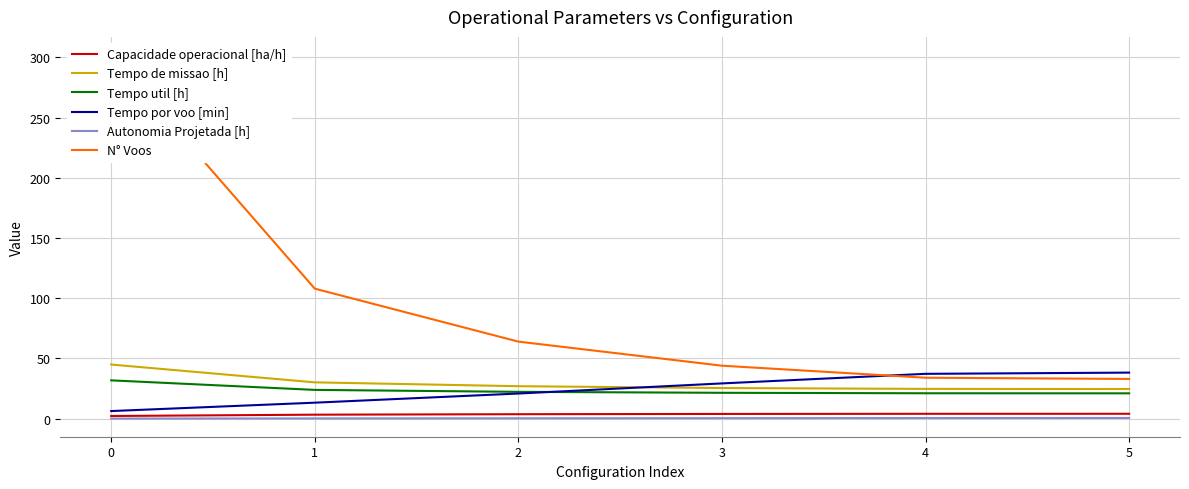

The value of Tempo de missao [h] at 3 is 25.5. True or false?

True